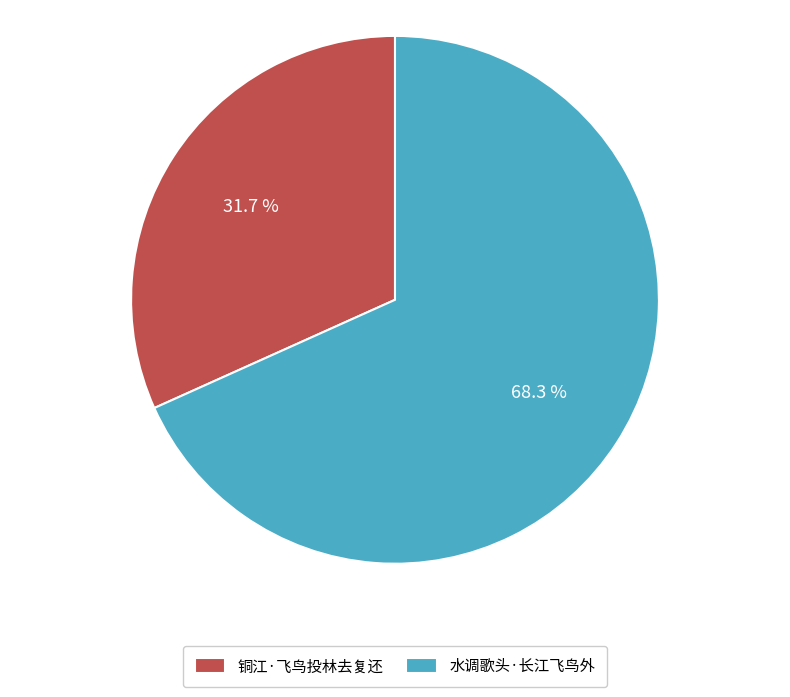

To the nearest percent, what is the average slice percentage?

50%